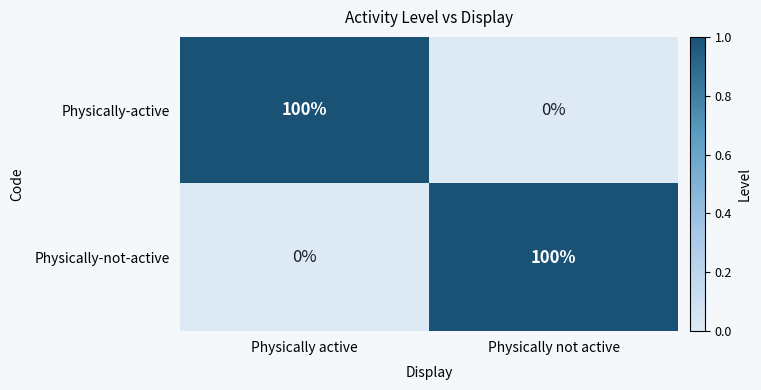

Which category has the highest value in the Physically-not-active series?

Physically not active